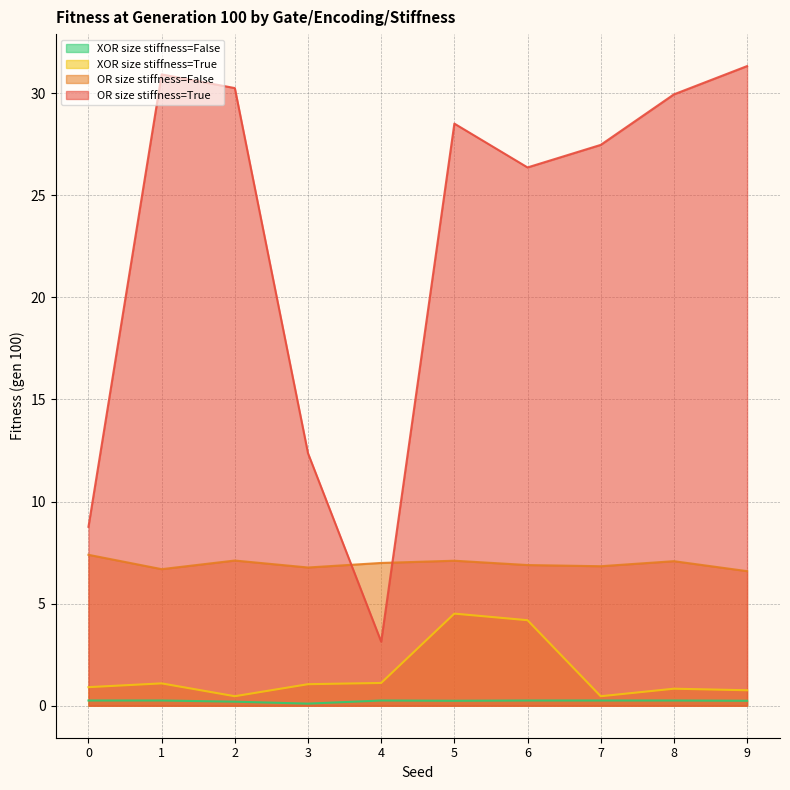

Reading right to left, what are all the values shown in this chart?

XOR size stiffness=False: 9=0.2	8=0.3	7=0.3	6=0.3	5=0.2	4=0.3	3=0.1	2=0.2	1=0.3	0=0.3
XOR size stiffness=True: 9=0.8	8=0.8	7=0.5	6=4.2	5=4.5	4=1.1	3=1.1	2=0.5	1=1.1	0=0.9
OR size stiffness=False: 9=6.6	8=7.1	7=6.8	6=6.9	5=7.1	4=7.0	3=6.8	2=7.1	1=6.7	0=7.4
OR size stiffness=True: 9=31.3	8=29.9	7=27.5	6=26.4	5=28.5	4=3.1	3=12.4	2=30.2	1=30.9	0=8.8